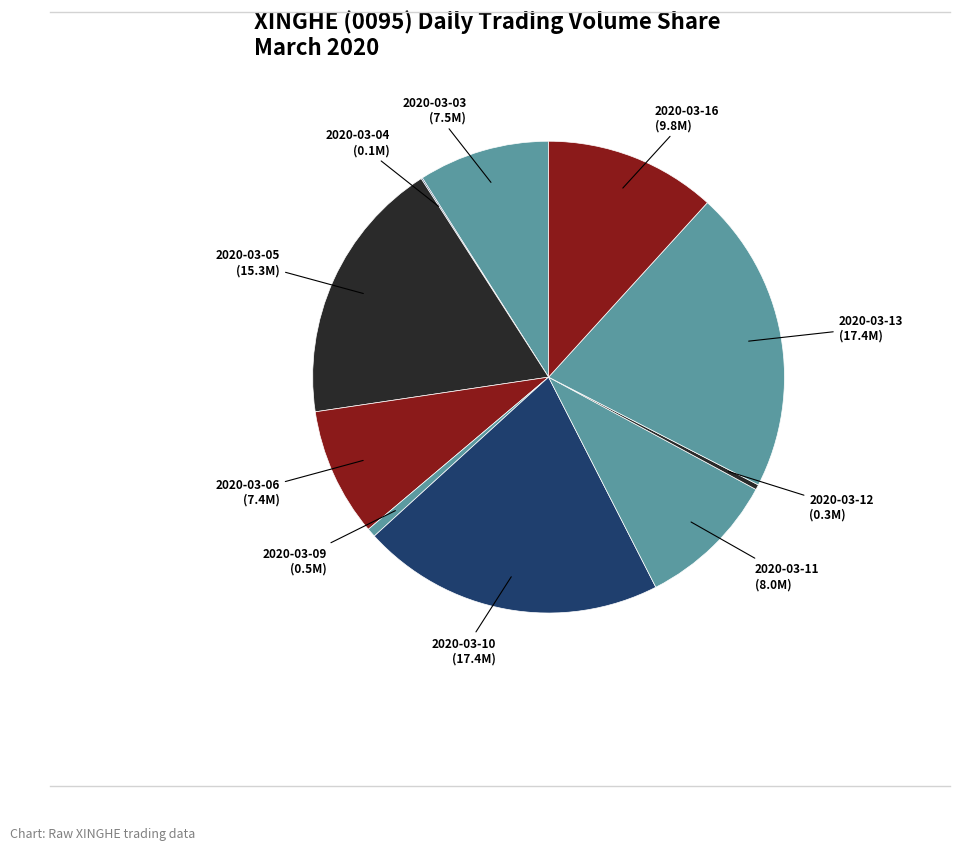

Is the sum of 2020-03-05 (15.3M) and 2020-03-10 (17.4M) greater than half?

No